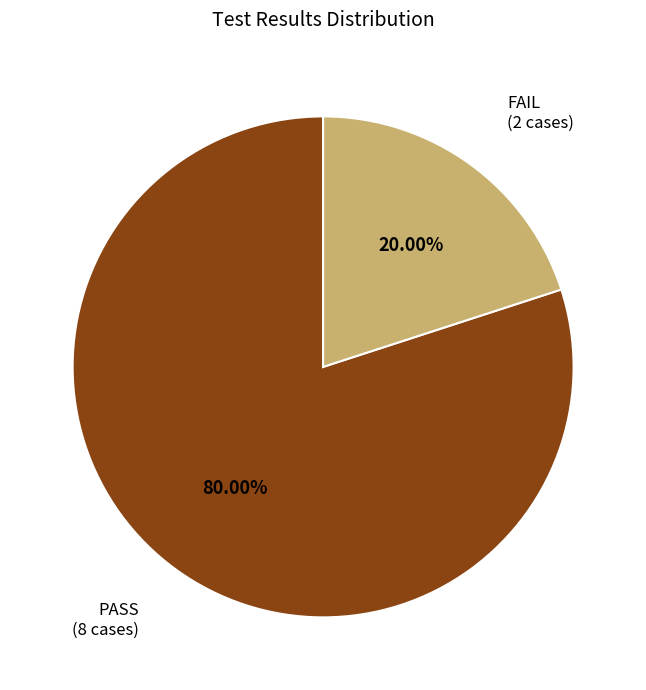

Is there a majority slice in this chart?

Yes